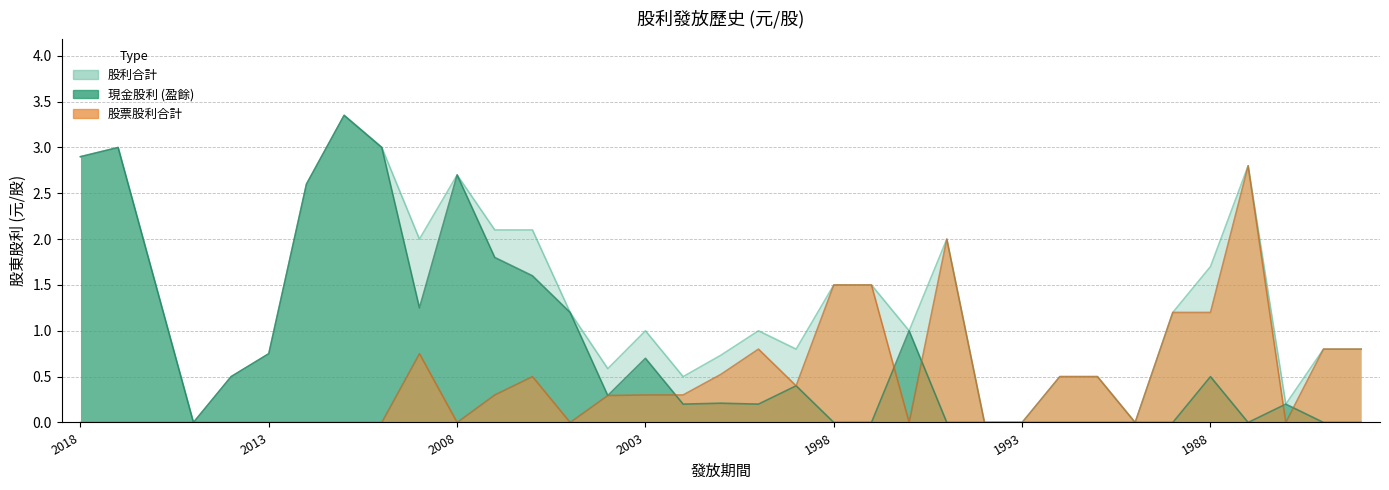

Reading right to left, list all the values displayed in this chart.

現金股利 (盈餘): 0.0	0.0	0.2	0.0	0.5	0.0	0.0	0.0	0.0	0.0	0.0	0.0	1.0	0.0	0.0	0.4	0.2	0.2	0.2	0.7	0.3	1.2	1.6	1.8	2.7	1.2	3.0	3.4	2.6	0.8	0.5	0.0	1.5	3.0	2.9
股票股利合計: 0.8	0.8	0.0	2.8	1.2	1.2	0.0	0.5	0.5	0.0	0.0	2.0	0.0	1.5	1.5	0.4	0.8	0.5	0.3	0.3	0.3	0.0	0.5	0.3	0.0	0.8	0.0	0.0	0.0	0.0	0.0	0.0	0.0	0.0	0.0
股利合計: 0.8	0.8	0.2	2.8	1.7	1.2	0.0	0.5	0.5	0.0	0.0	2.0	1.0	1.5	1.5	0.8	1.0	0.7	0.5	1.0	0.6	1.2	2.1	2.1	2.7	2.0	3.0	3.4	2.6	0.8	0.5	0.0	1.5	3.0	2.9